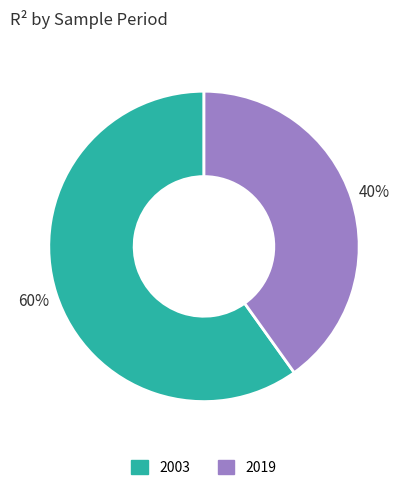

The 2003 slice represents 74% of the pie. True or false?

False